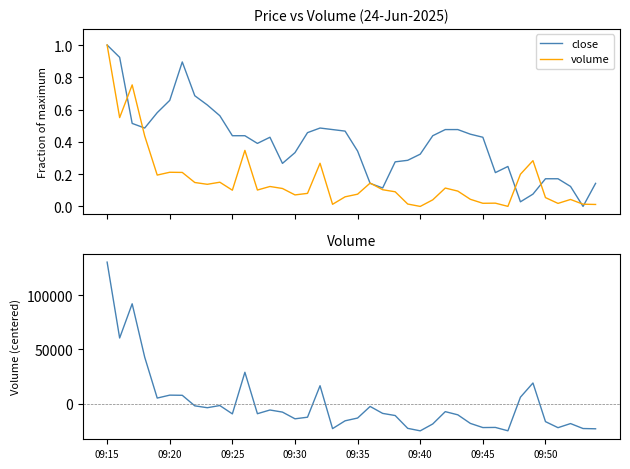

Is this an area chart (filled region under the line)?

No